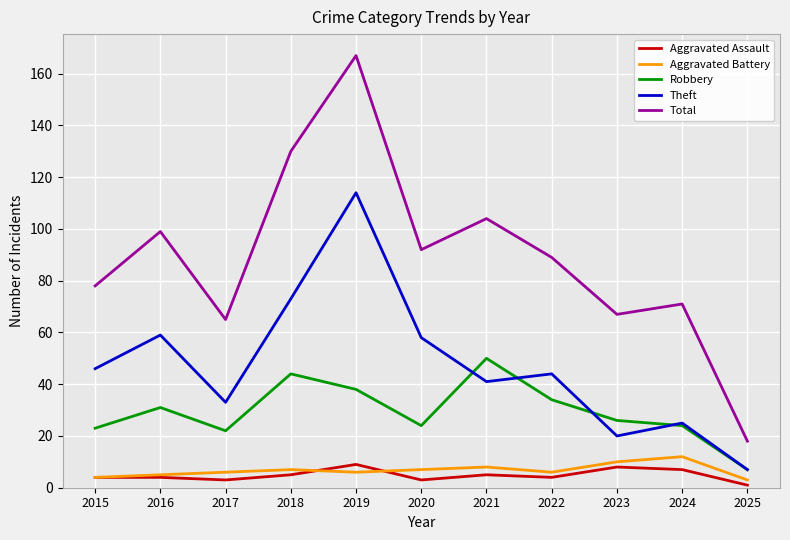

Which series has the largest total across all categories?

Total